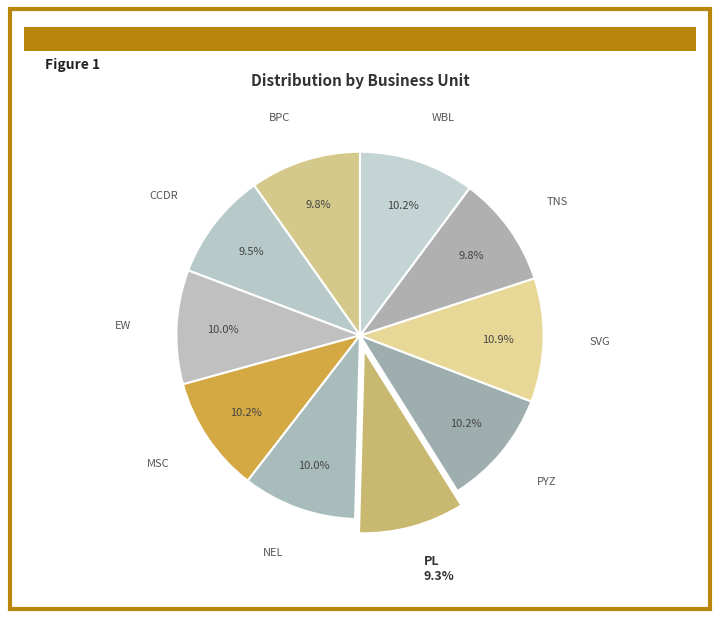

Is the sum of SVG and BPC greater than half?

No